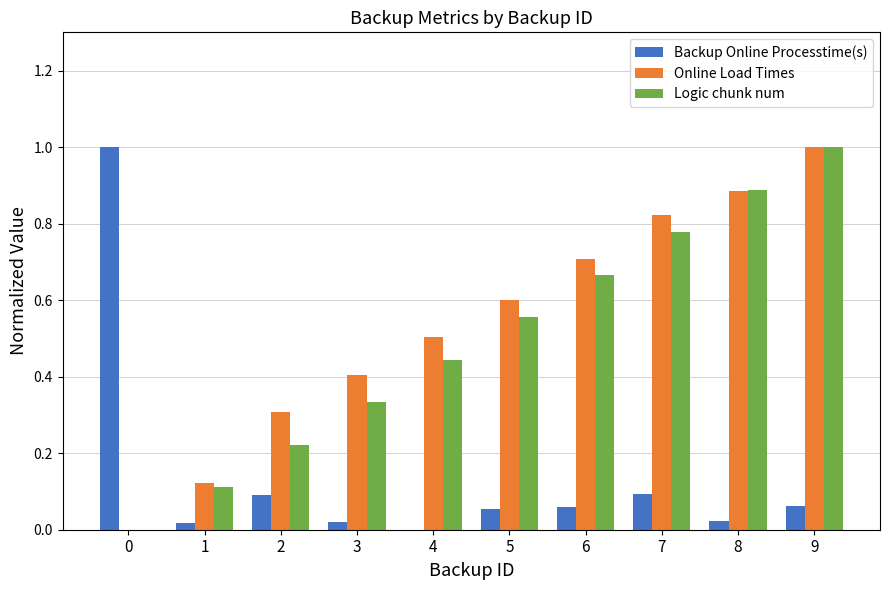

How many positive values does the Logic chunk num series have?

9